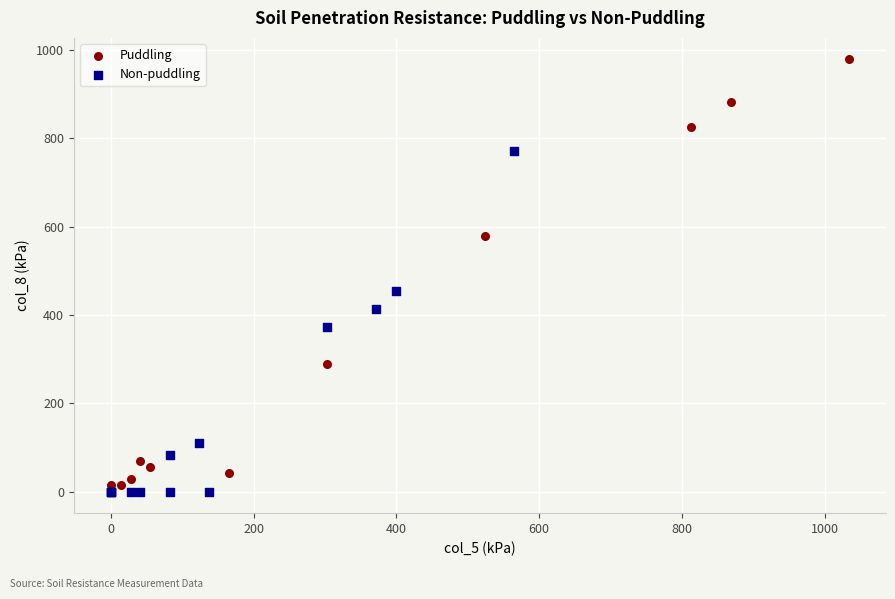

What are all the series names shown in the legend?

Puddling, Non-puddling